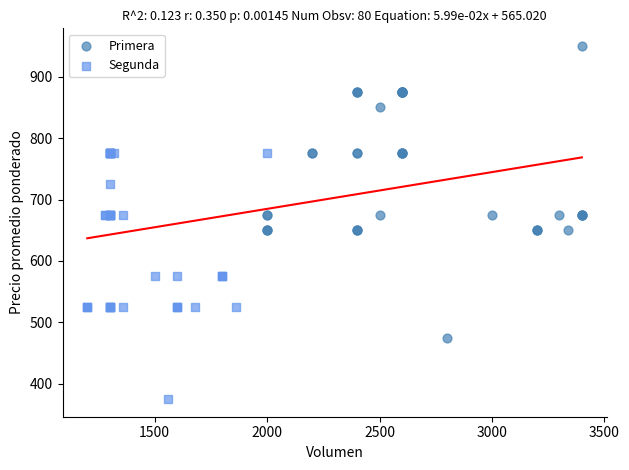

Which series reaches the maximum Y coordinate?

Primera